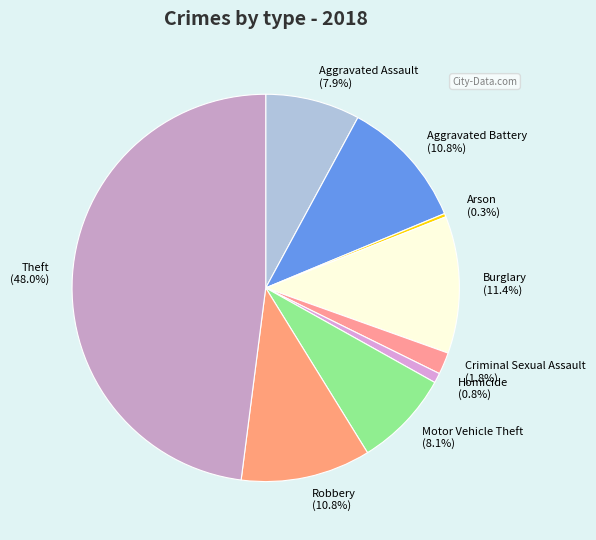

What percentage is NOT represented by Criminal Sexual Assault?

98.2%